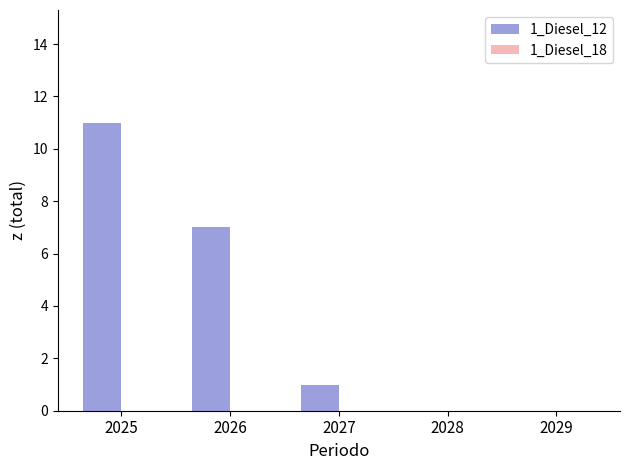

Which has a higher value, 2028 or 2027?

2027